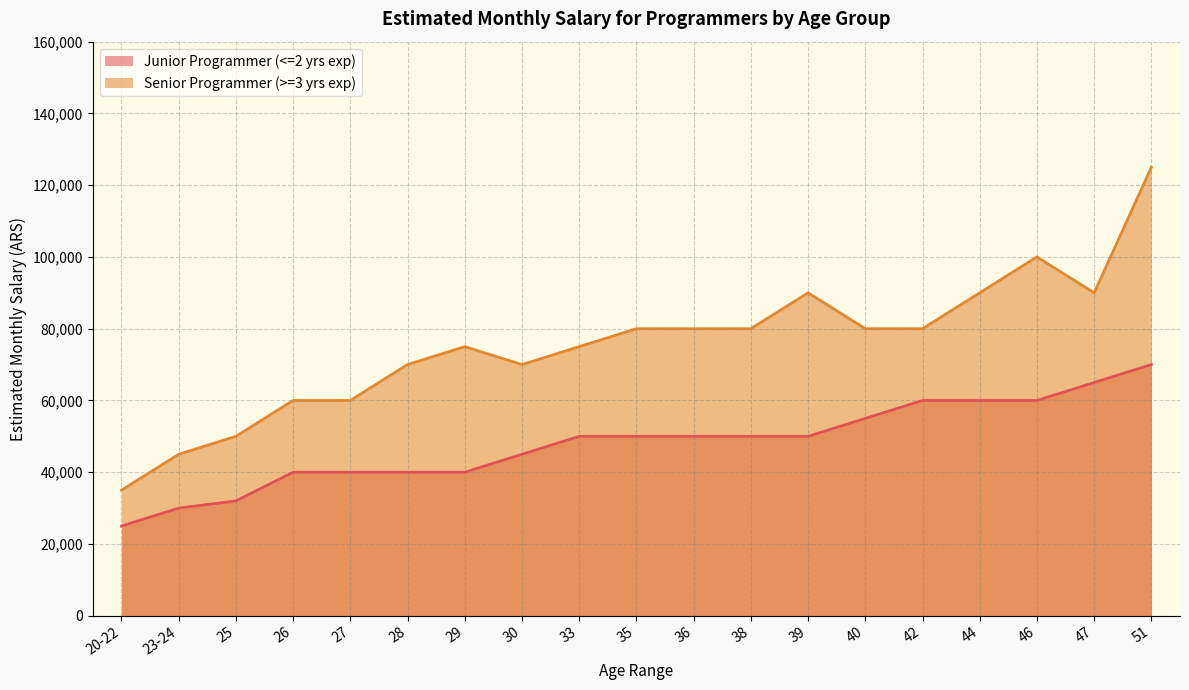

The Junior Programmer (<=2 yrs exp) series shows 78752 at 33. True or false?

False